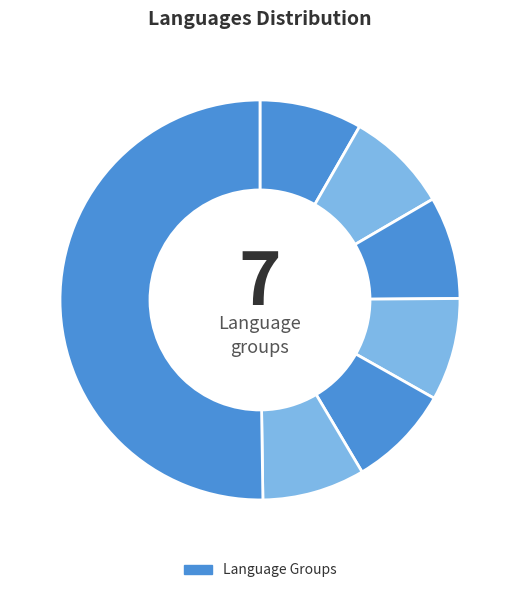

How many slices are in this pie chart?

7